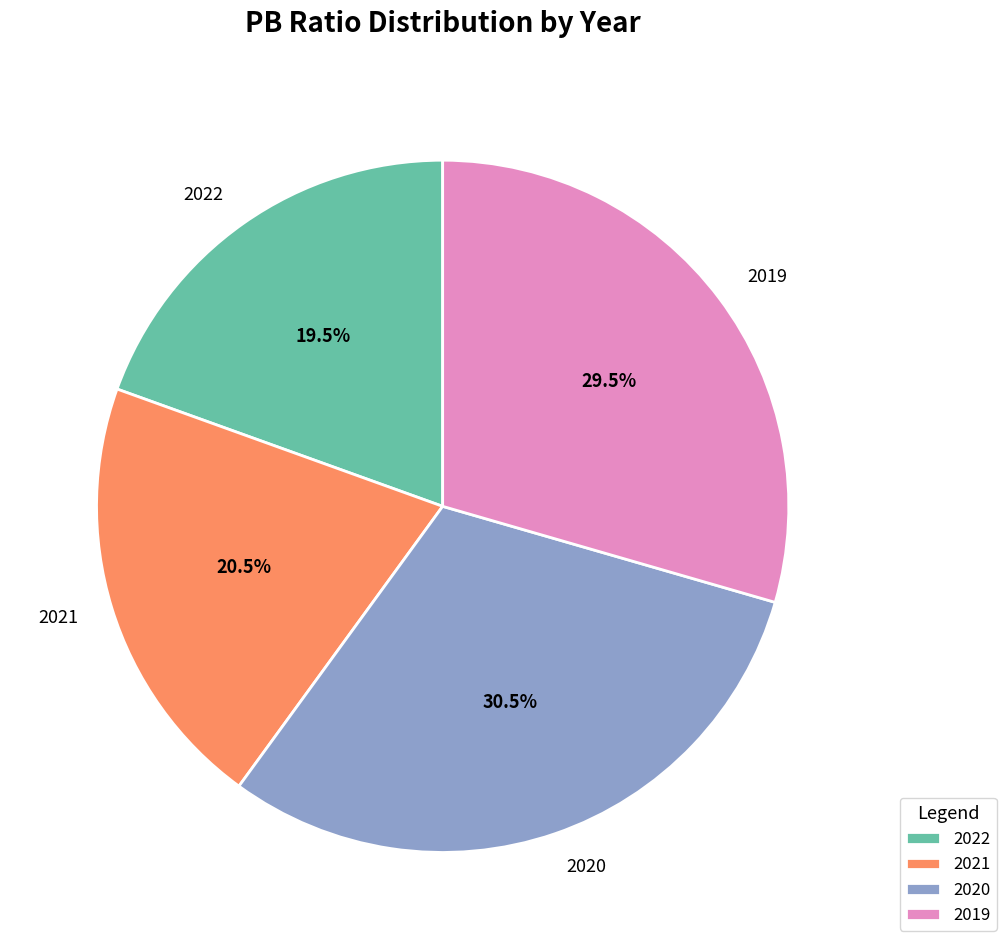

How much of the chart is everything except 2019?

70.5%